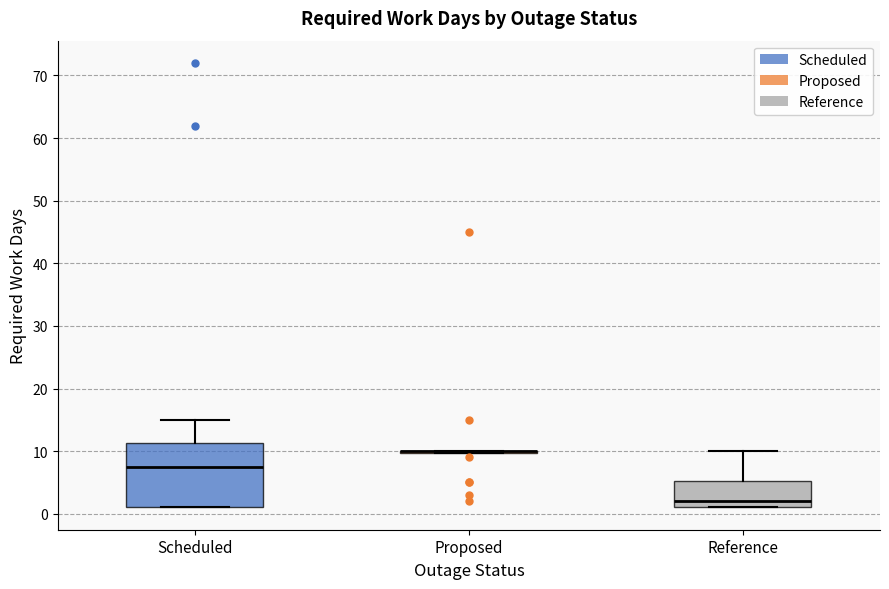

Reading left to right, read every box against the y-axis: the position of its median line, the range the box covers, and the ends of its whiskers. The values are not printed on the chart, so give them approximately, as read against the axis.

Scheduled: median 8, box 1 to 11, whiskers 1 to 15
Proposed: box collapsed to a line at 10, whiskers 10 to 10
Reference: median 2, box 1 to 5, whiskers 1 to 10